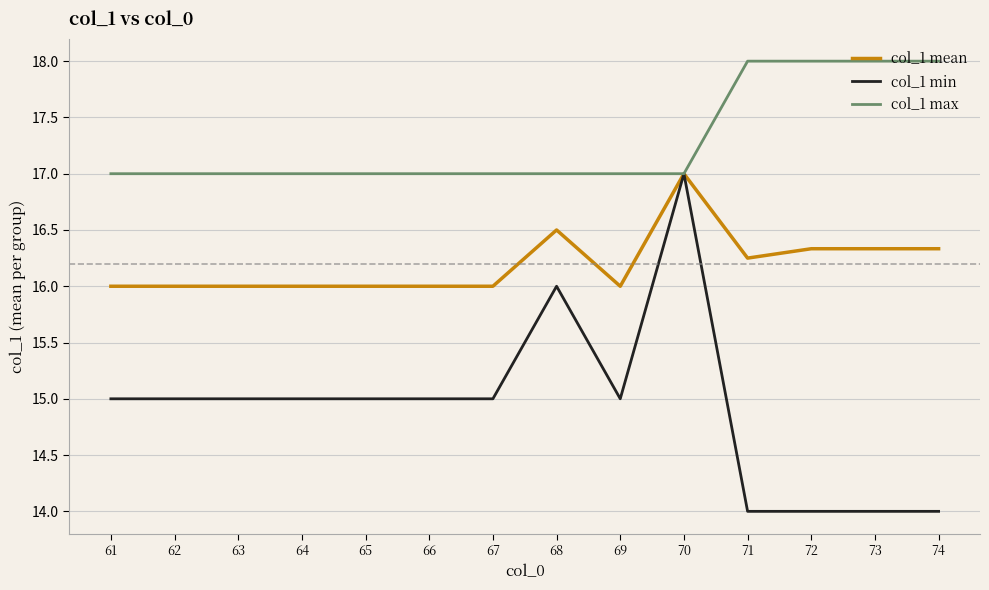

What is the minimum value shown in the chart?

14.0